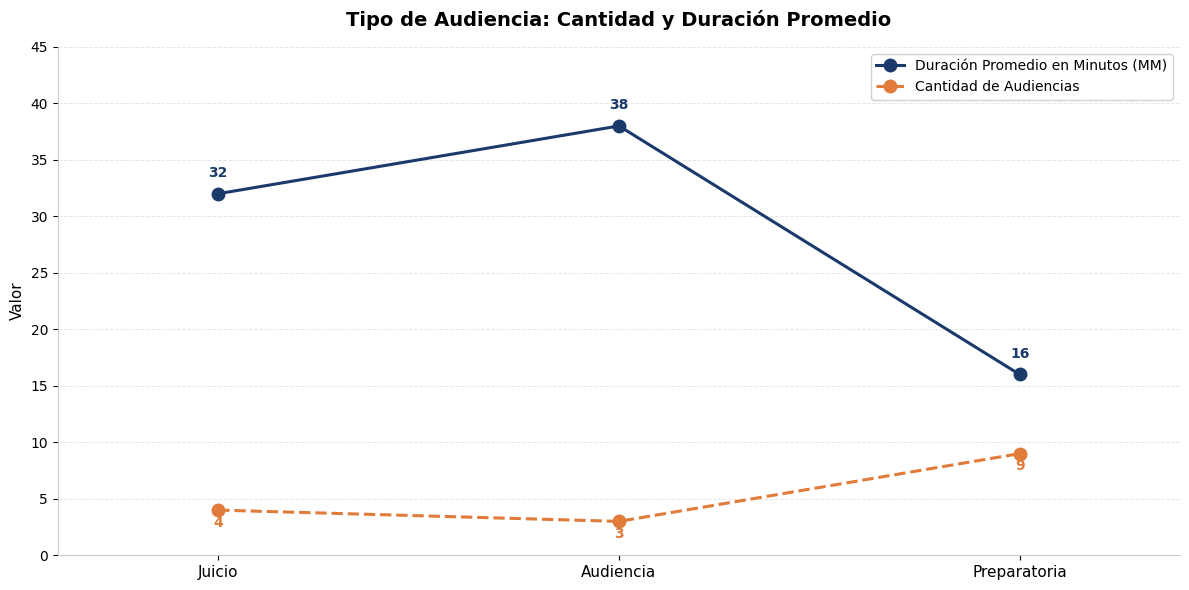

What are all the series names shown in the legend?

Duración Promedio en Minutos (MM), Cantidad de Audiencias